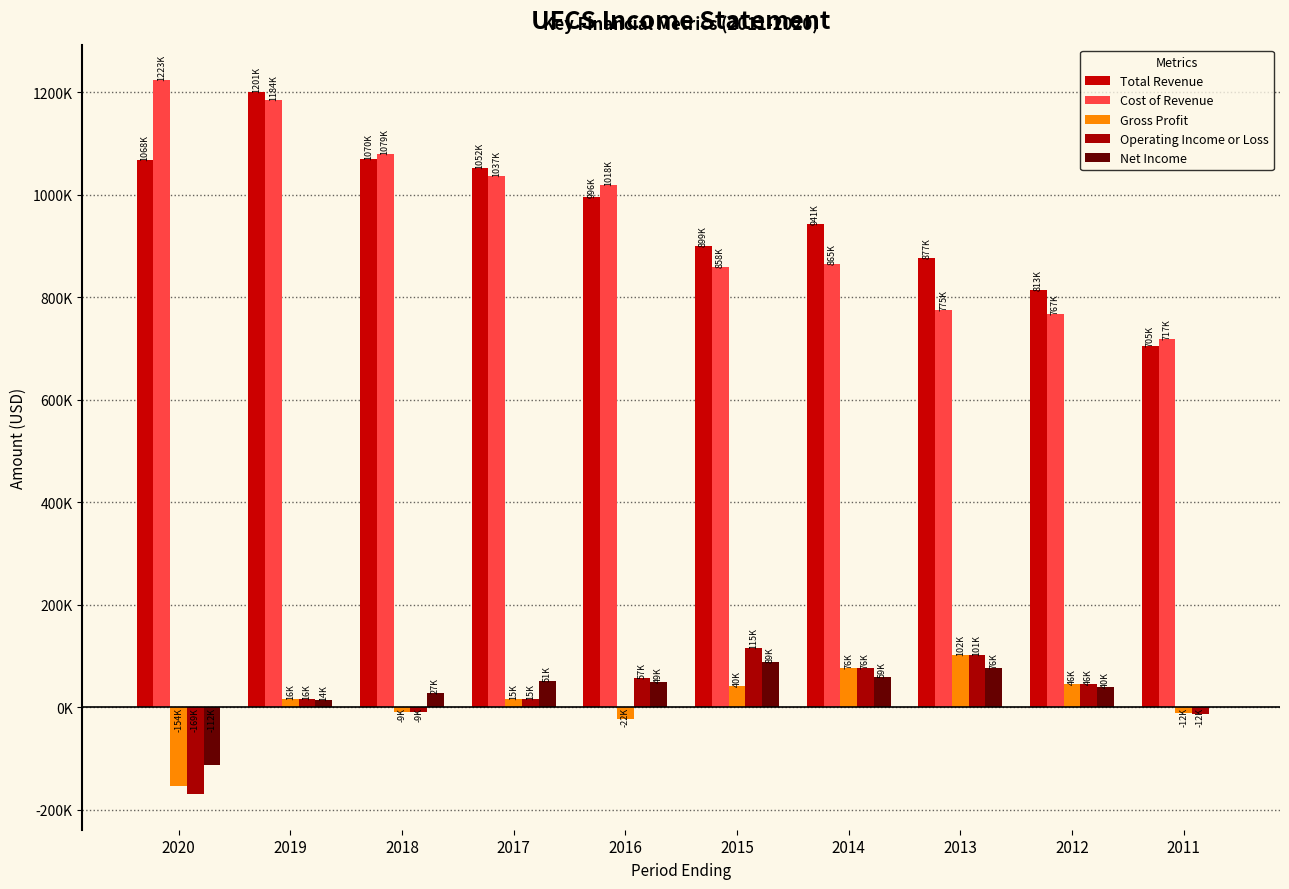

What are all the series names shown in the legend?

Total Revenue, Cost of Revenue, Gross Profit, Operating Income or Loss, Net Income